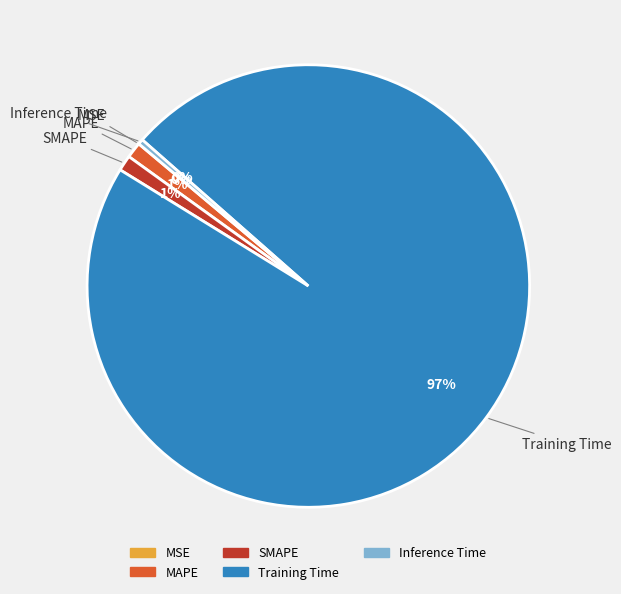

Between SMAPE and Training Time, which is larger?

Training Time